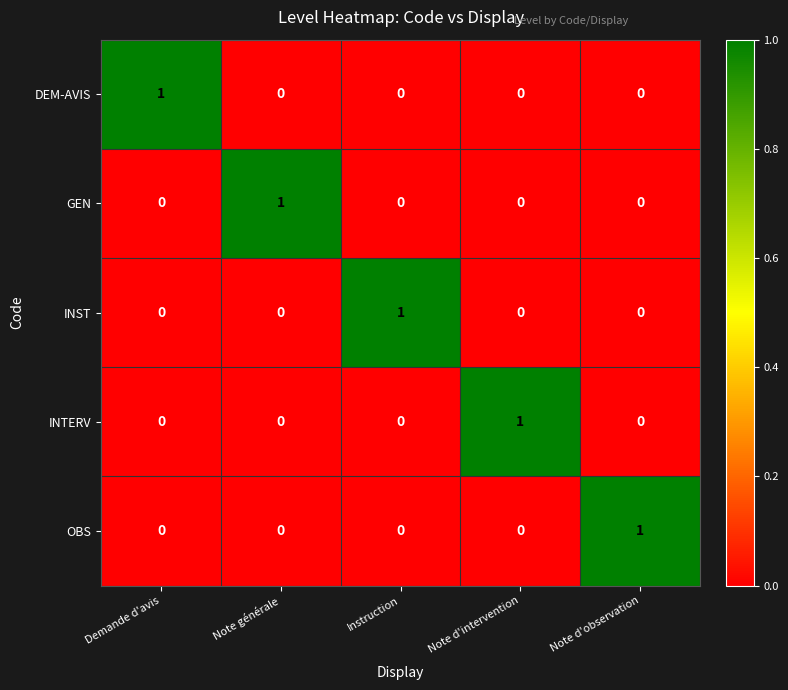

The value of INST at Note d'intervention is 0. True or false?

True